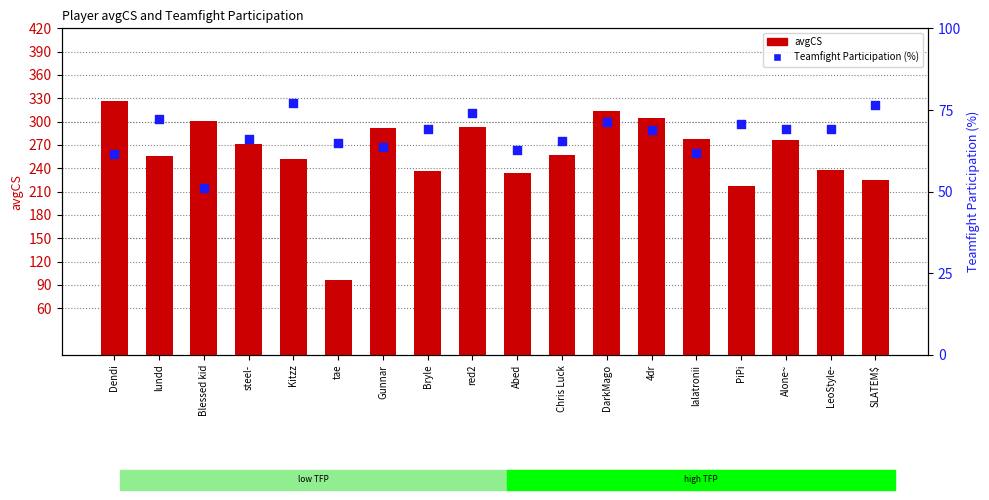

What are all the series names shown in the legend?

avgCS, Teamfight Participation (%)